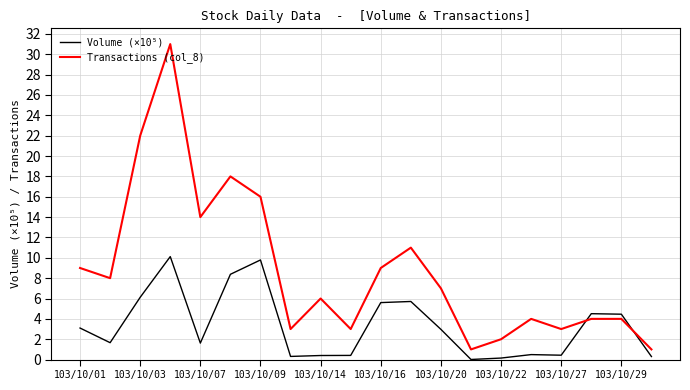

What is the maximum value for Transactions (col_8)?

31.0